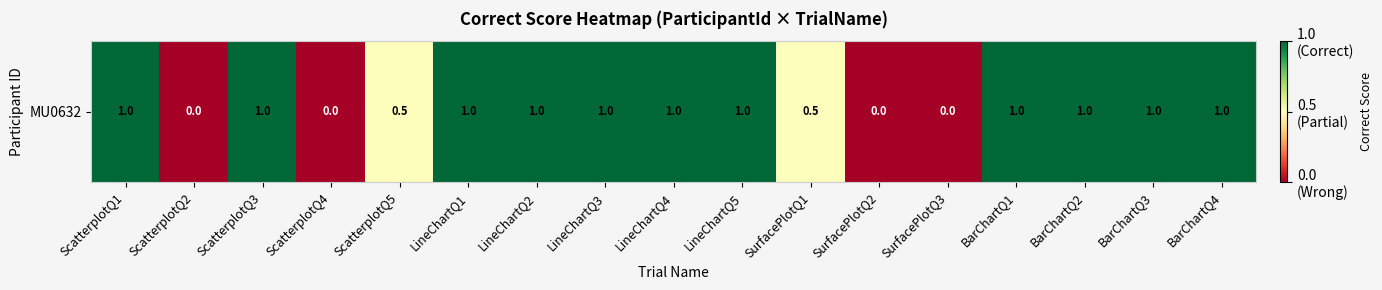

Reading right to left, what are all the values shown in this chart?

BarChartQ4=1.0	BarChartQ3=1.0	BarChartQ2=1.0	BarChartQ1=1.0	SurfacePlotQ3=0.0	SurfacePlotQ2=0.0	SurfacePlotQ1=0.5	LineChartQ5=1.0	LineChartQ4=1.0	LineChartQ3=1.0	LineChartQ2=1.0	LineChartQ1=1.0	ScatterplotQ5=0.5	ScatterplotQ4=0.0	ScatterplotQ3=1.0	ScatterplotQ2=0.0	ScatterplotQ1=1.0